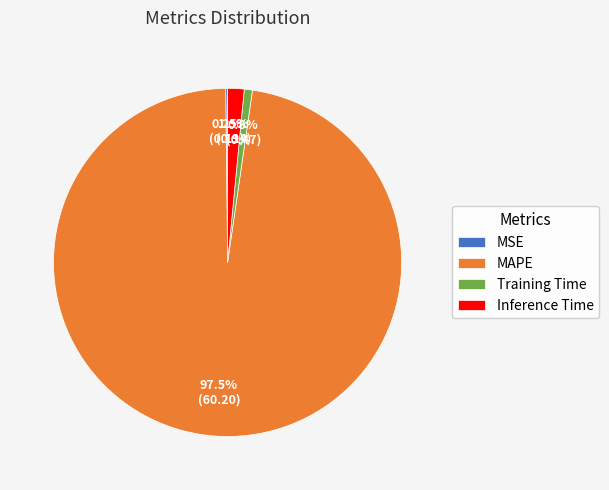

Between Inference Time and MAPE, which is larger?

MAPE